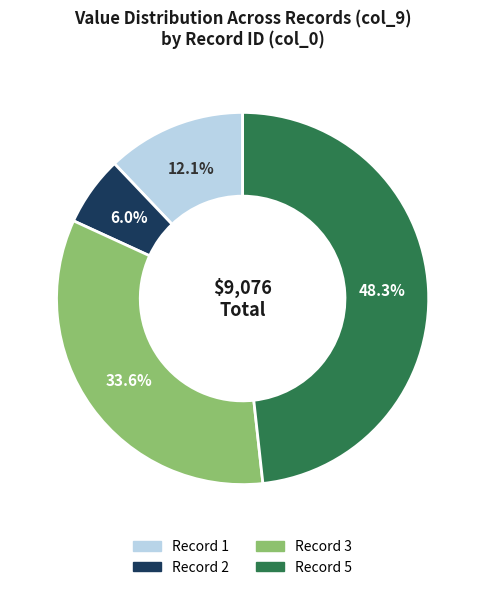

Does any single category account for the majority?

No